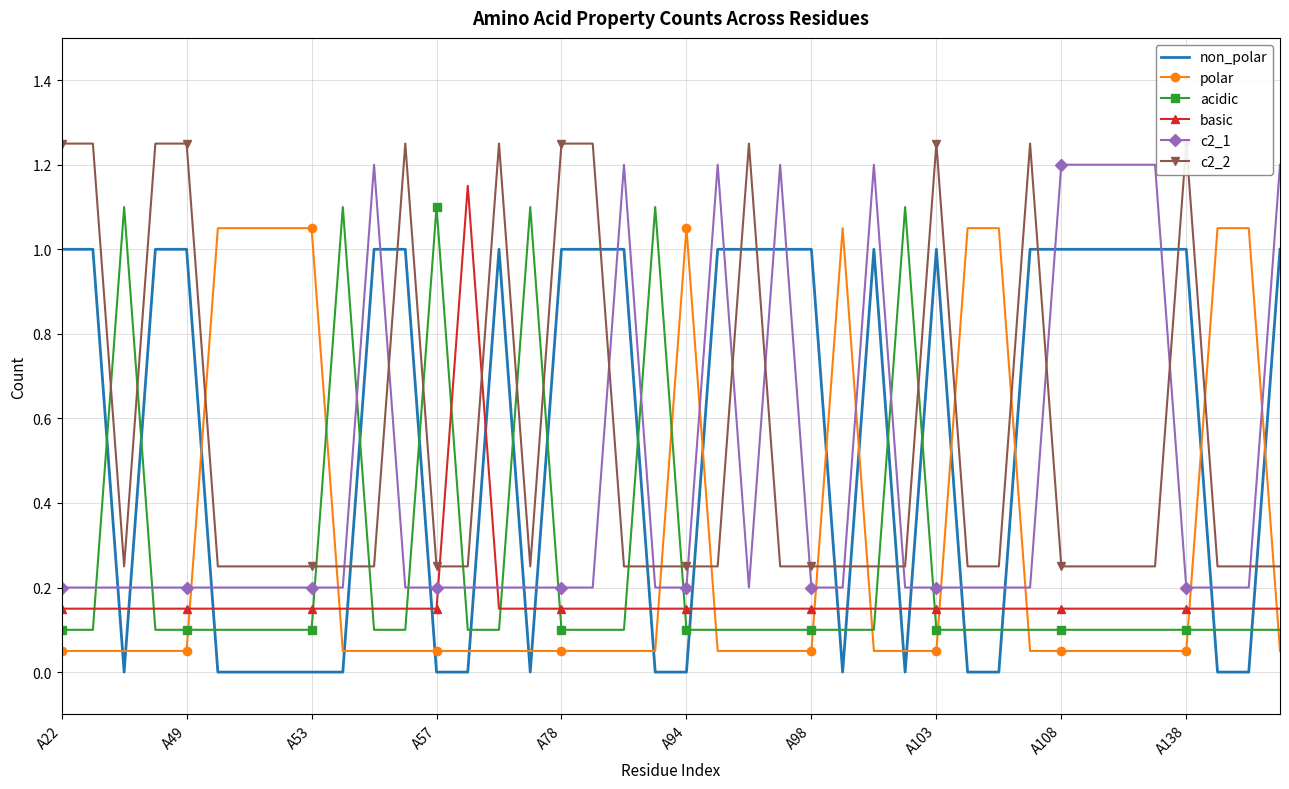

The value of c2_2 at 11 is 2.0. True or false?

False